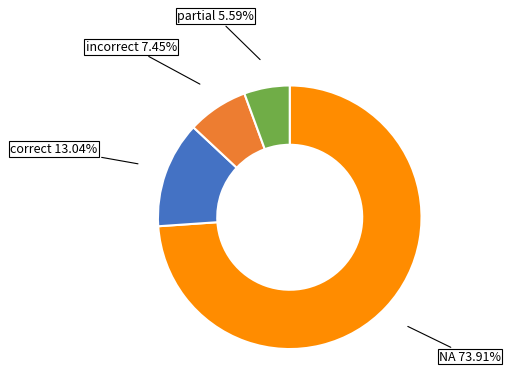

Is there any slice that represents more than half of the pie?

Yes